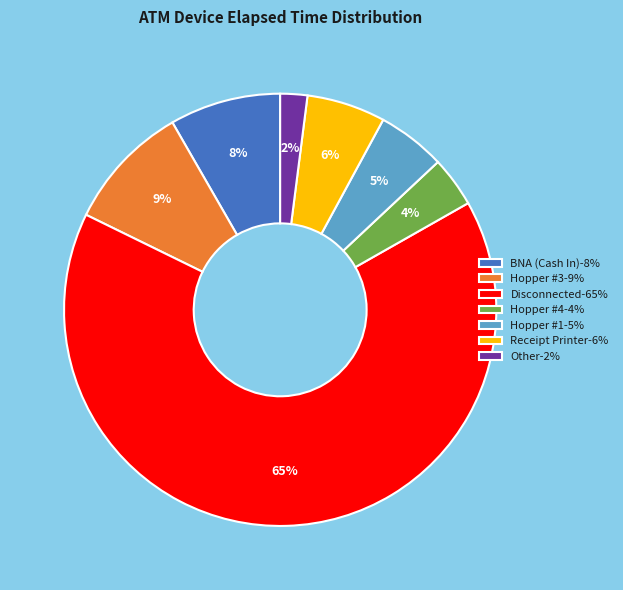

The Receipt Printer-6% slice represents 6% of the pie. True or false?

True